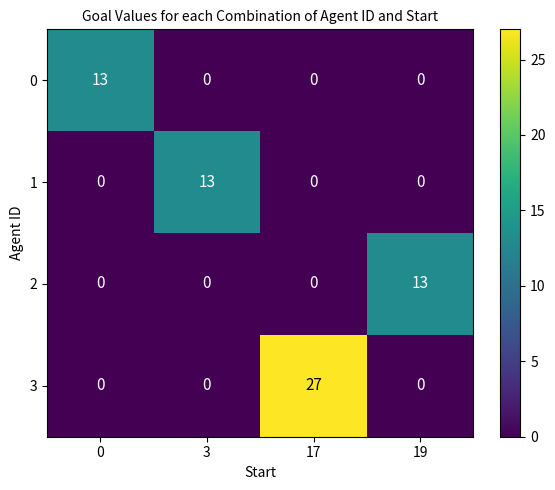

Reading left to right, list all the values displayed in this chart.

0: 0=13	3=0	17=0	19=0
1: 0=0	3=13	17=0	19=0
2: 0=0	3=0	17=0	19=13
3: 0=0	3=0	17=27	19=0